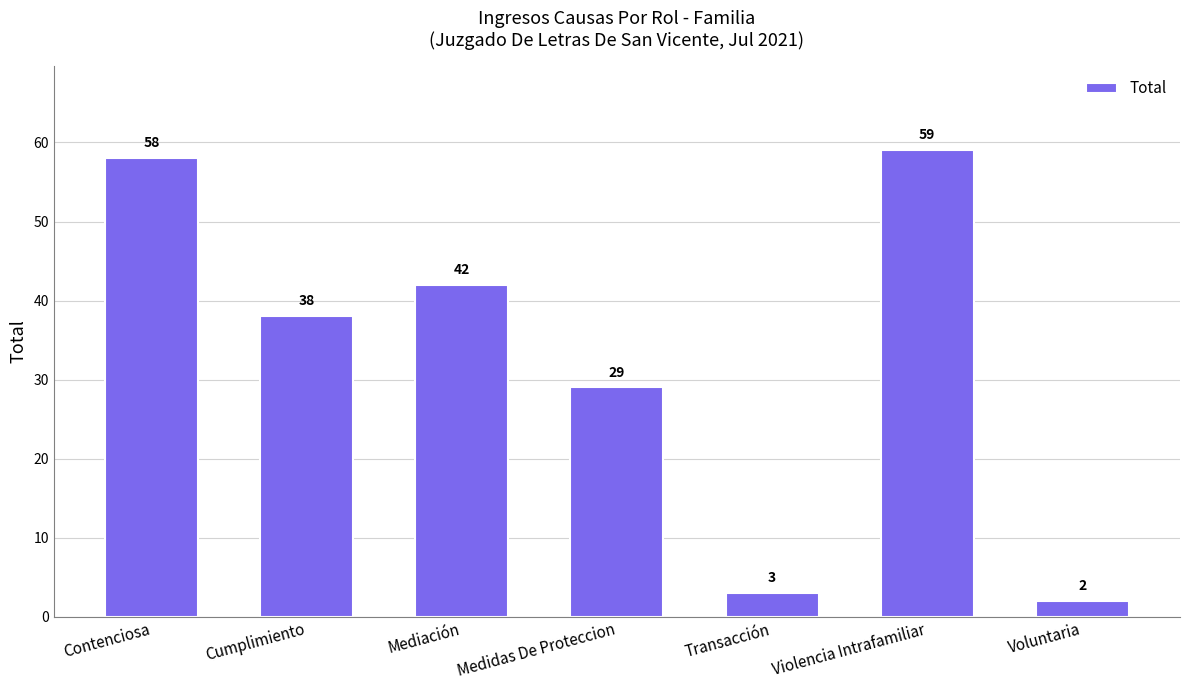

Between Cumplimiento and Contenciosa, which is larger?

Contenciosa